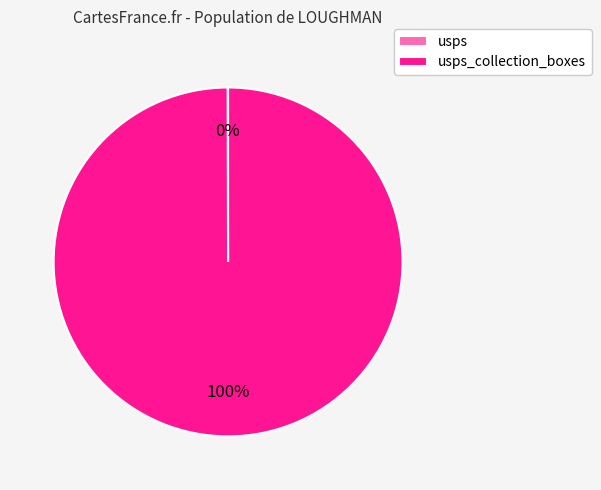

Is there any slice that represents more than half of the pie?

Yes